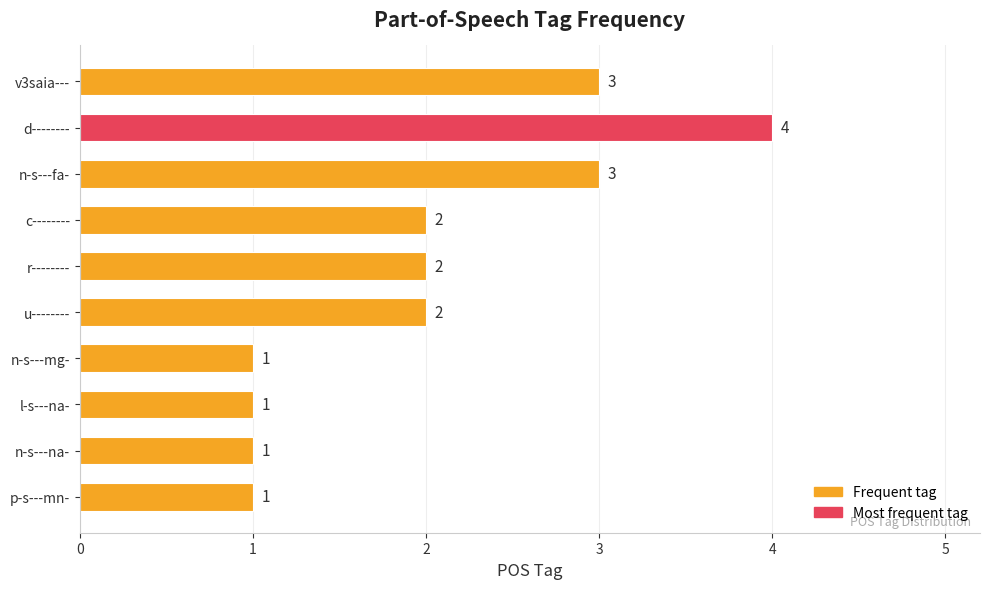

What is the maximum value shown in the chart?

4